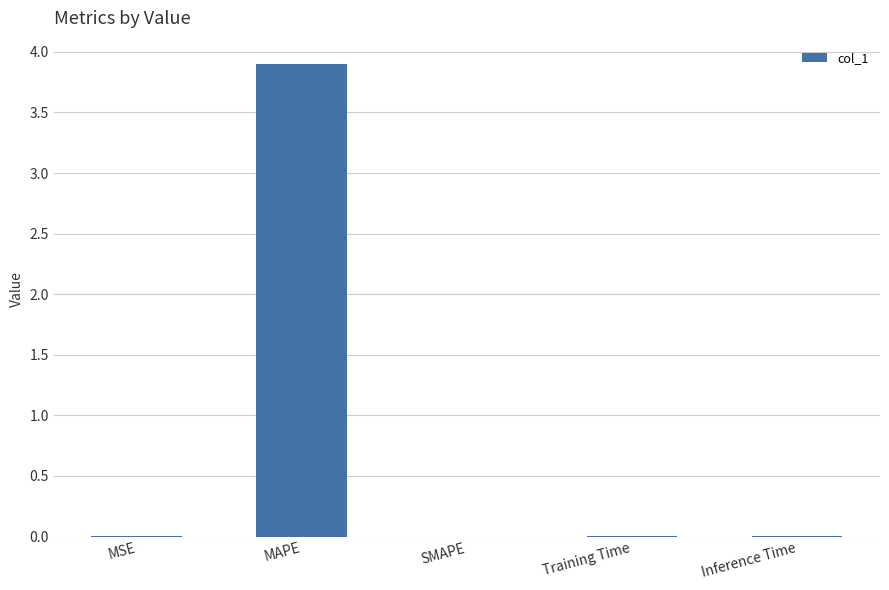

What is the sum of all values?

3.9